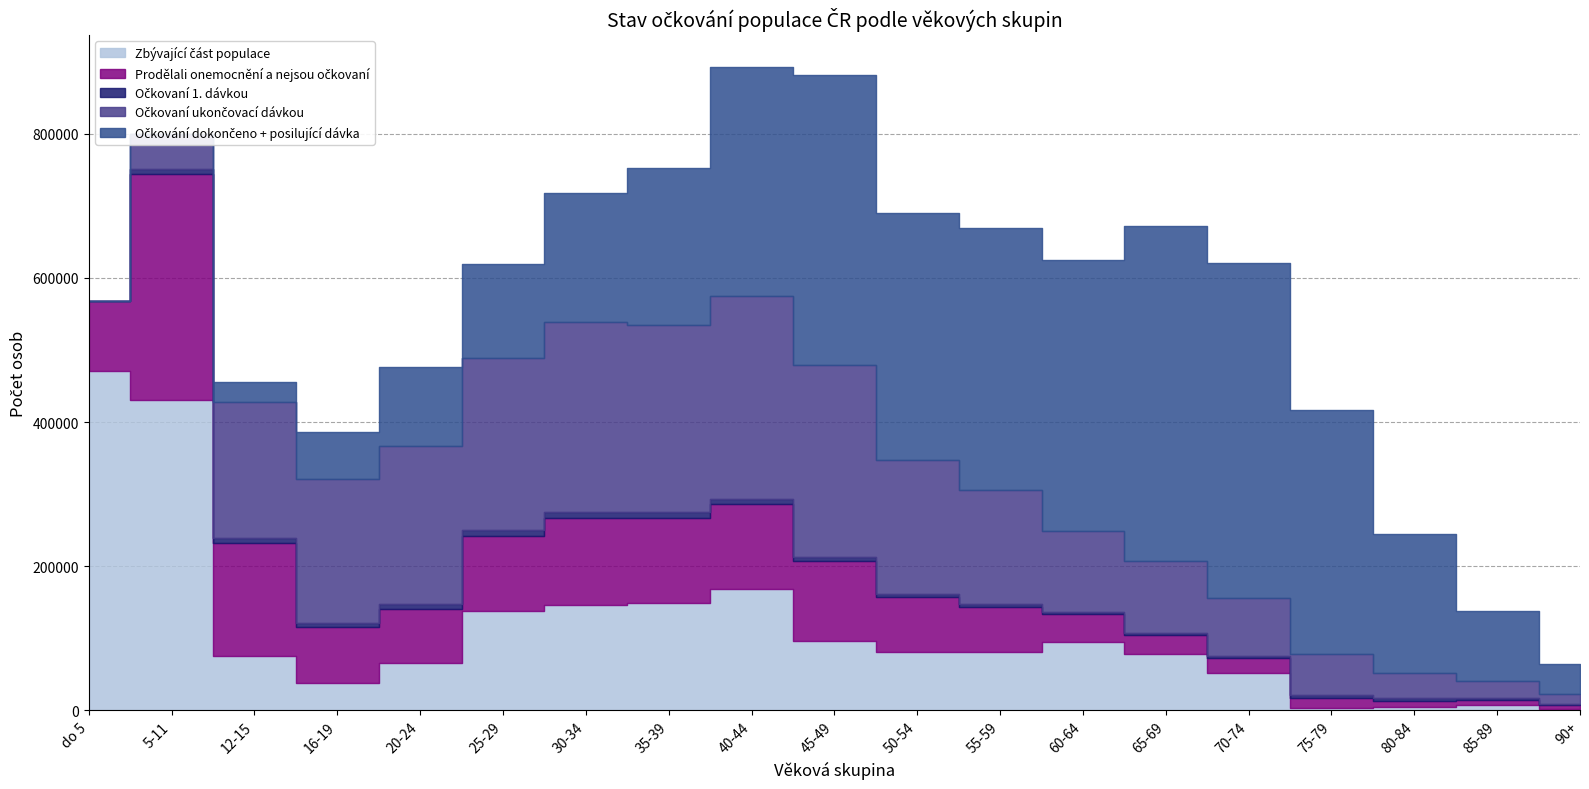

The value of Očkování dokončeno + posilující dávka at 55-59 is 188763. True or false?

False